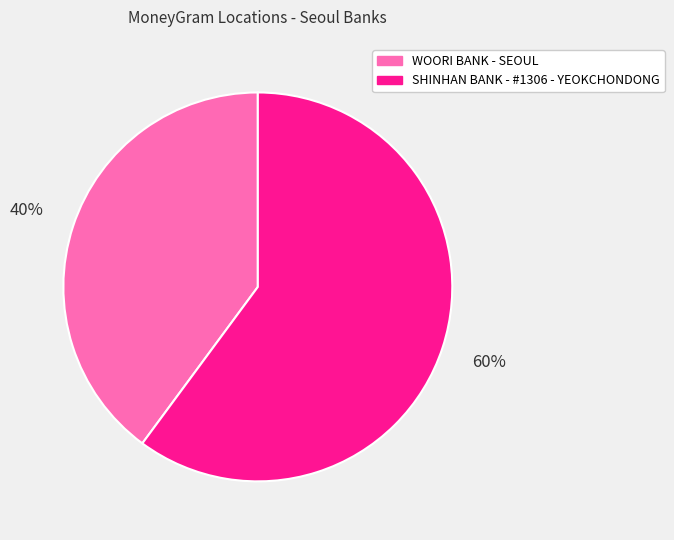

What percentage is the SHINHAN BANK - #1306 - YEOKCHONDONG slice, to the nearest percent?

60%